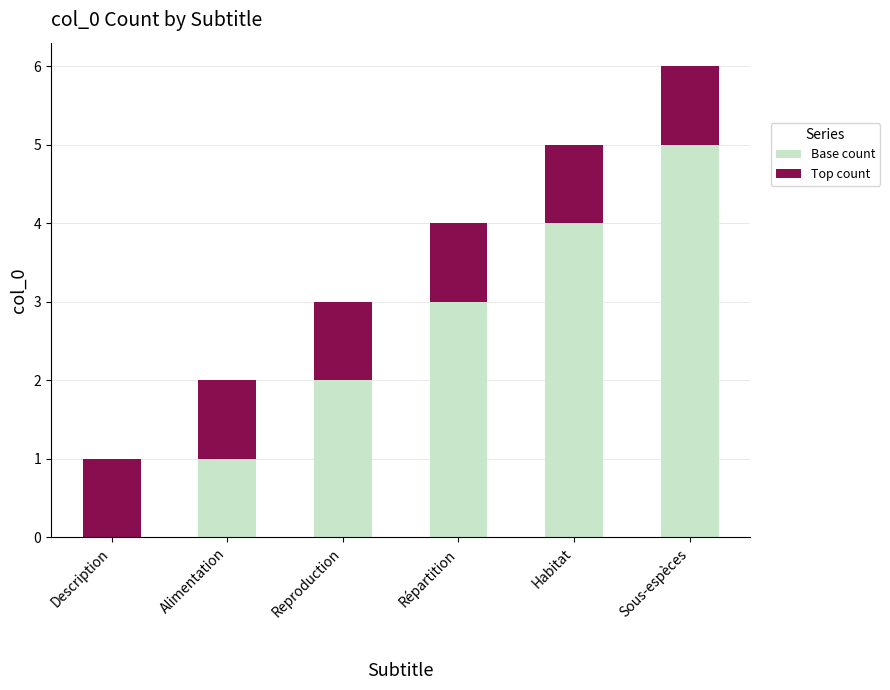

Which category has the highest value in the Base count series?

Sous-espèces